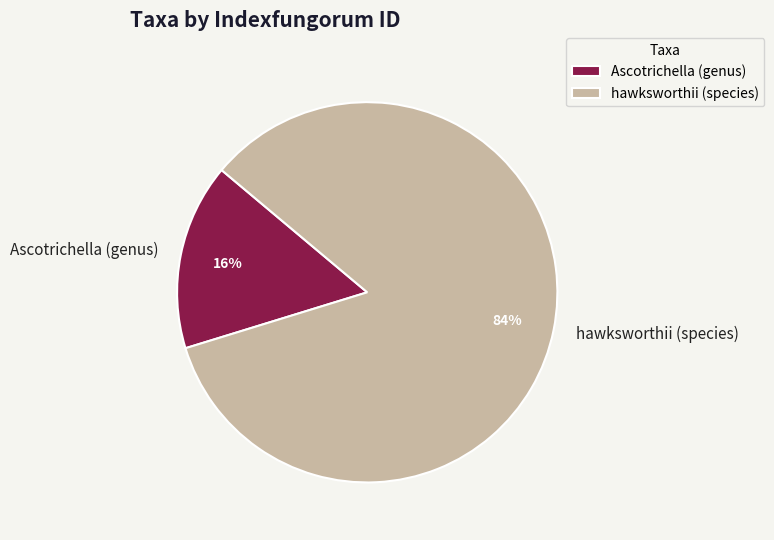

Which category accounts for the majority?

hawksworthii (species)